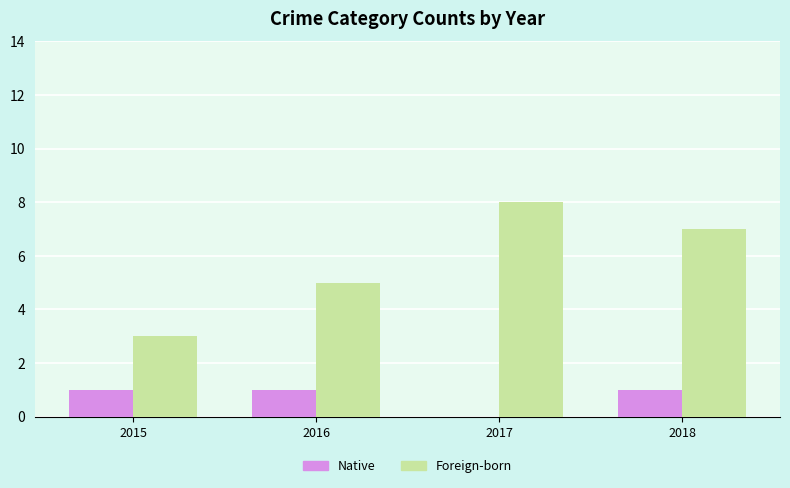

The Foreign-born series shows 12 at 2017. True or false?

False